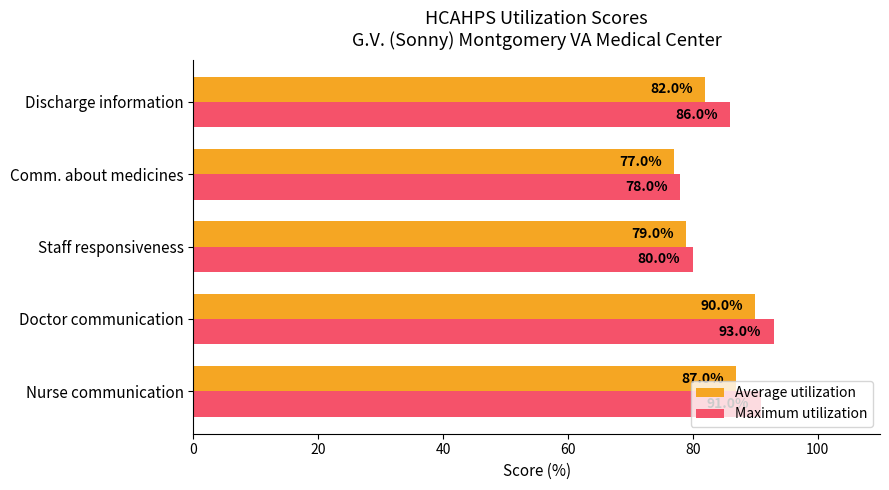

The value of Average utilization at Comm. about medicines is 77. True or false?

True